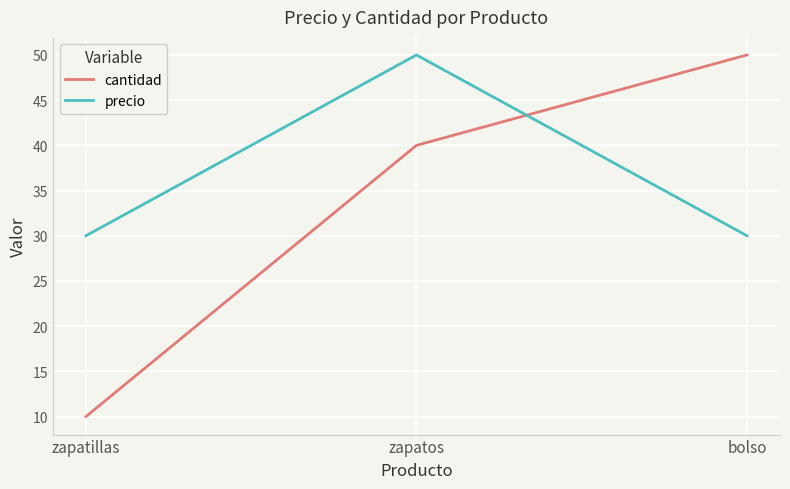

What is the maximum value for cantidad?

50